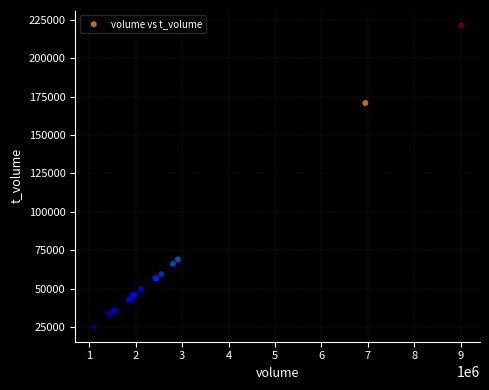

What Y value in the scatter plot is closest to 123405?

170795